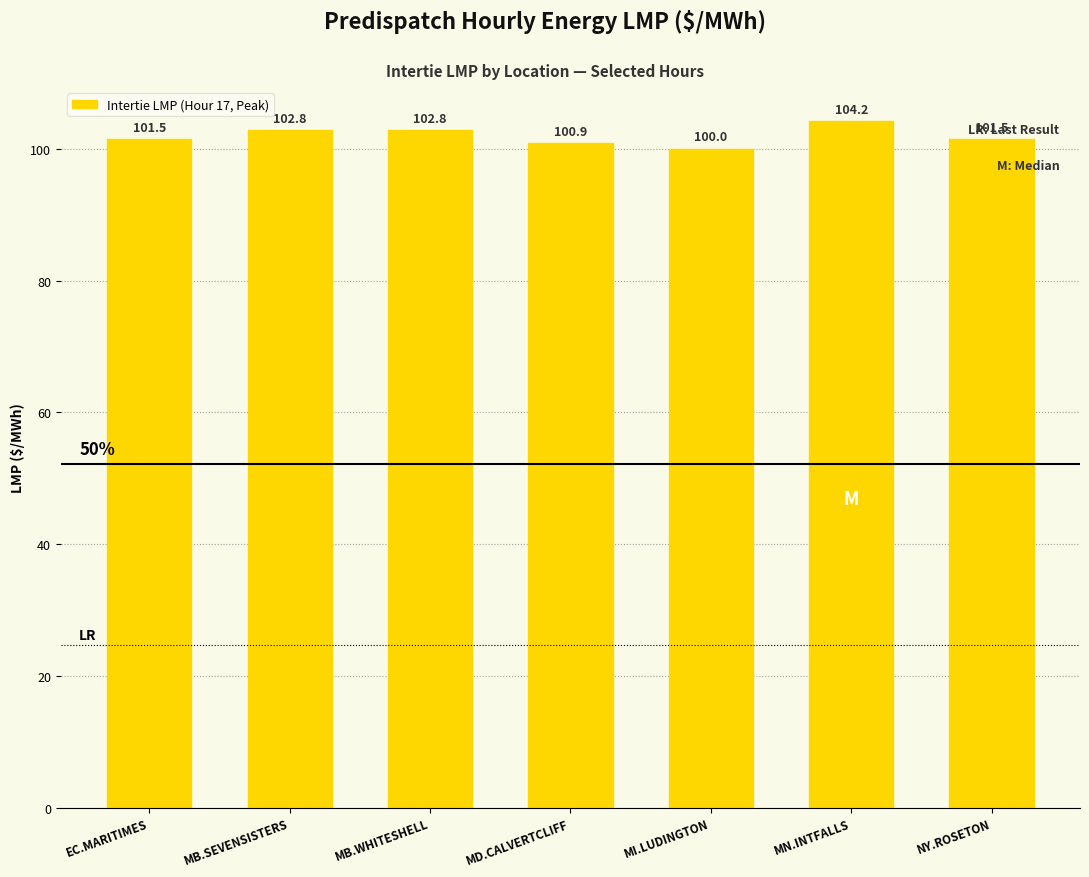

The value at MD.CALVERTCLIFF is 33.8. True or false?

False